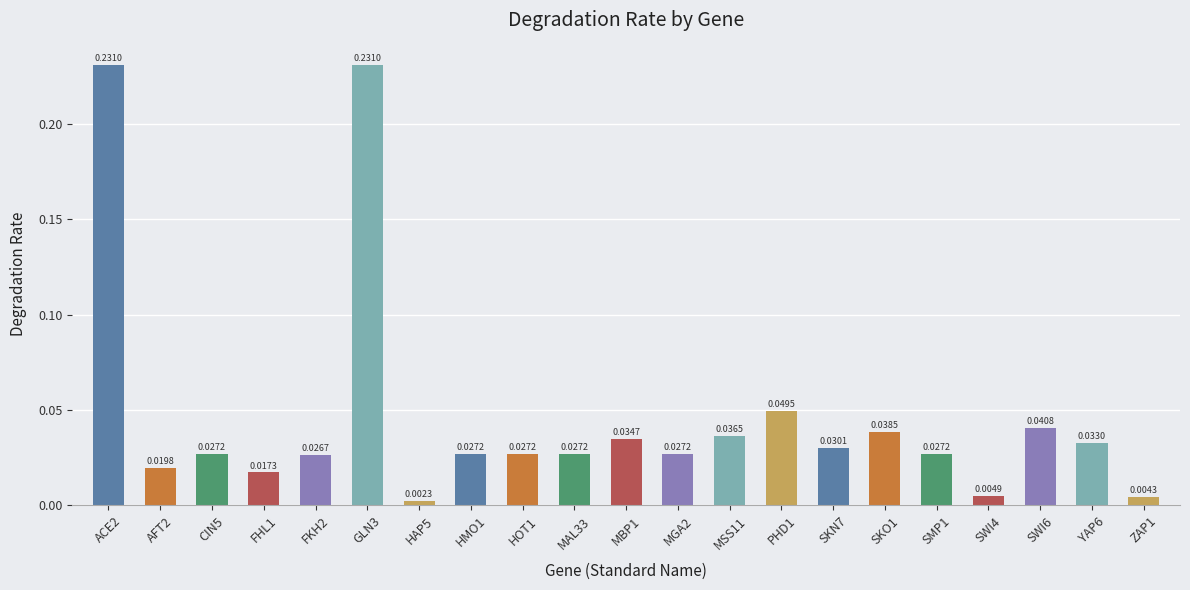

What is the sum of the values at ACE2 and FKH2?

0.3